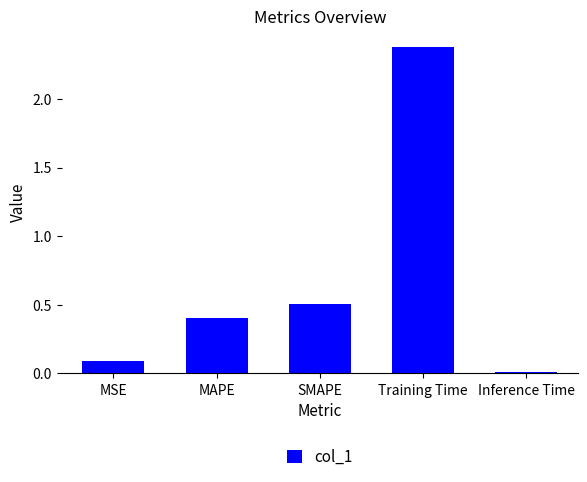

Is it true that the value at SMAPE is 0.7?

False